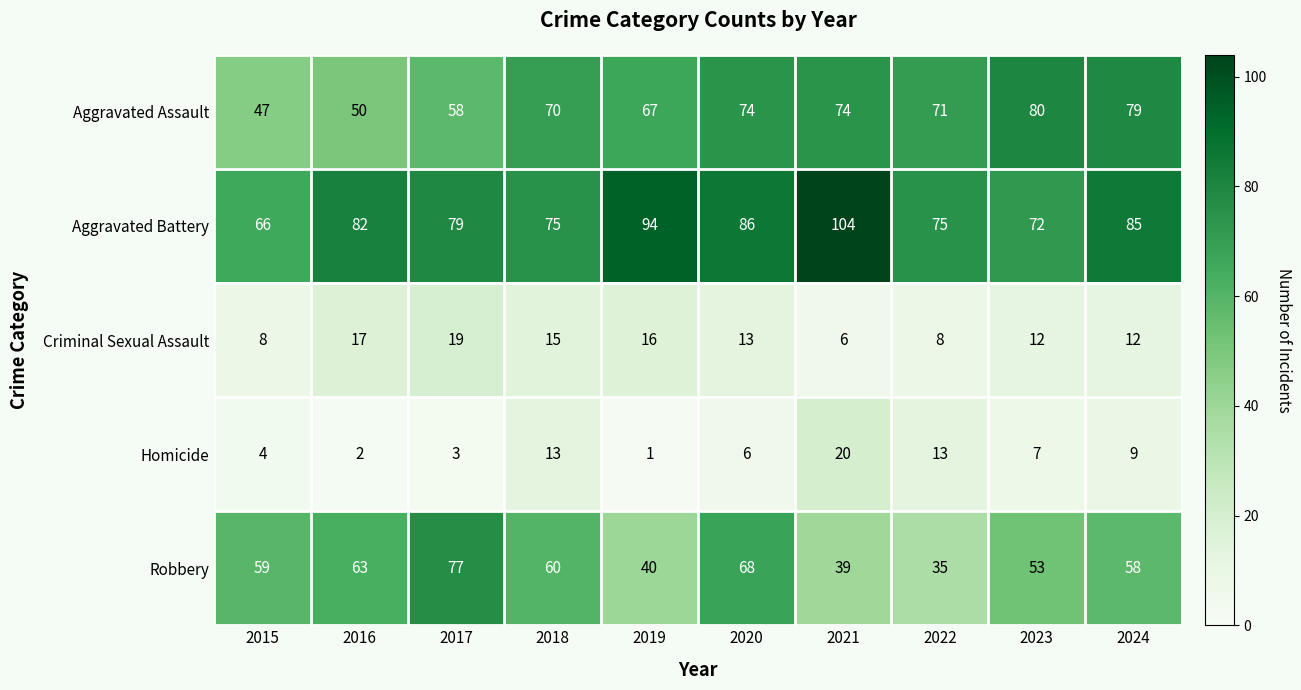

What is the difference between the second highest and minimum values in the Criminal Sexual Assault series?

11